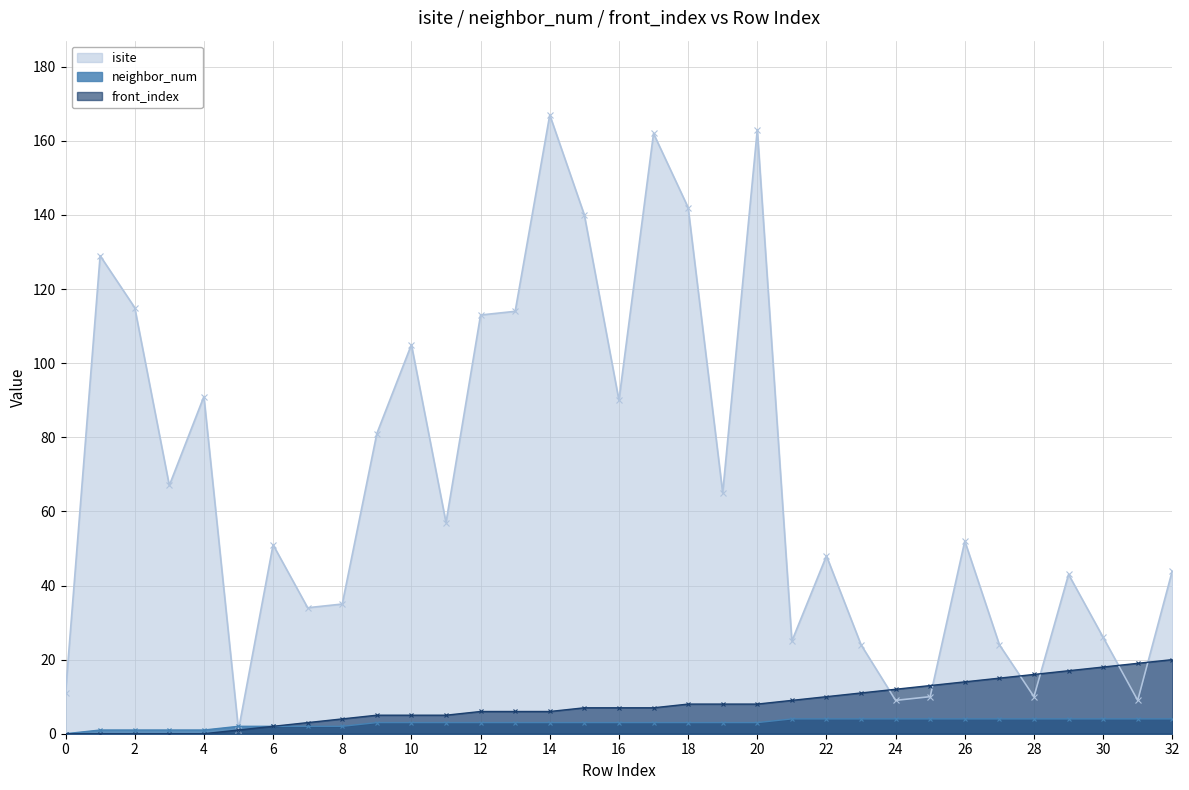

What is the average value of the front_index series?

8